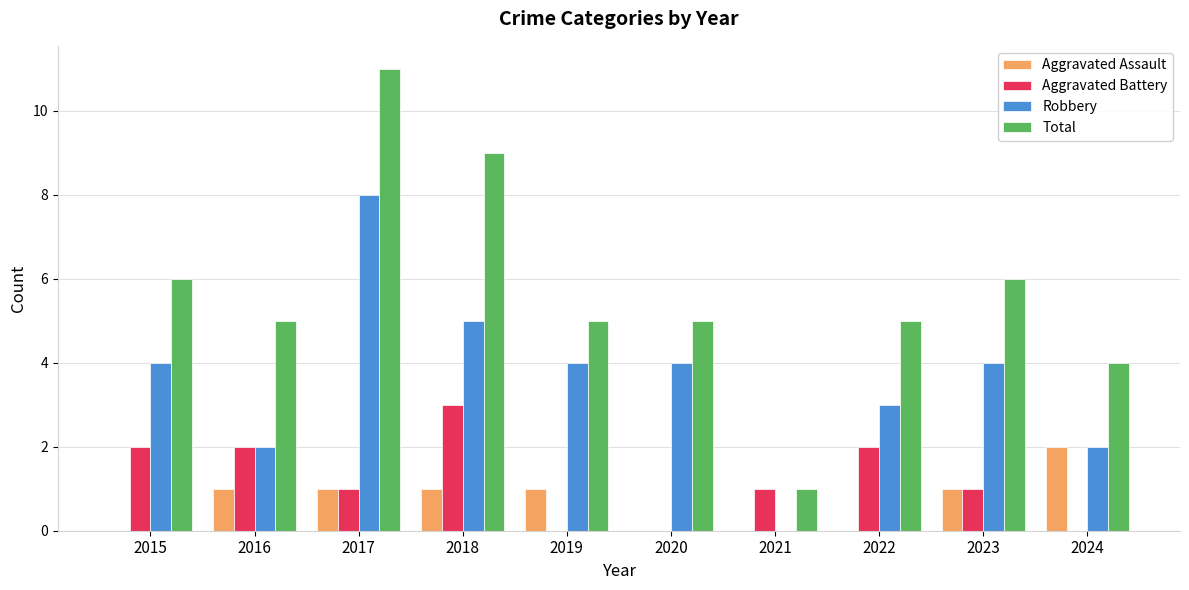

What is the average value of the Aggravated Battery series?

1